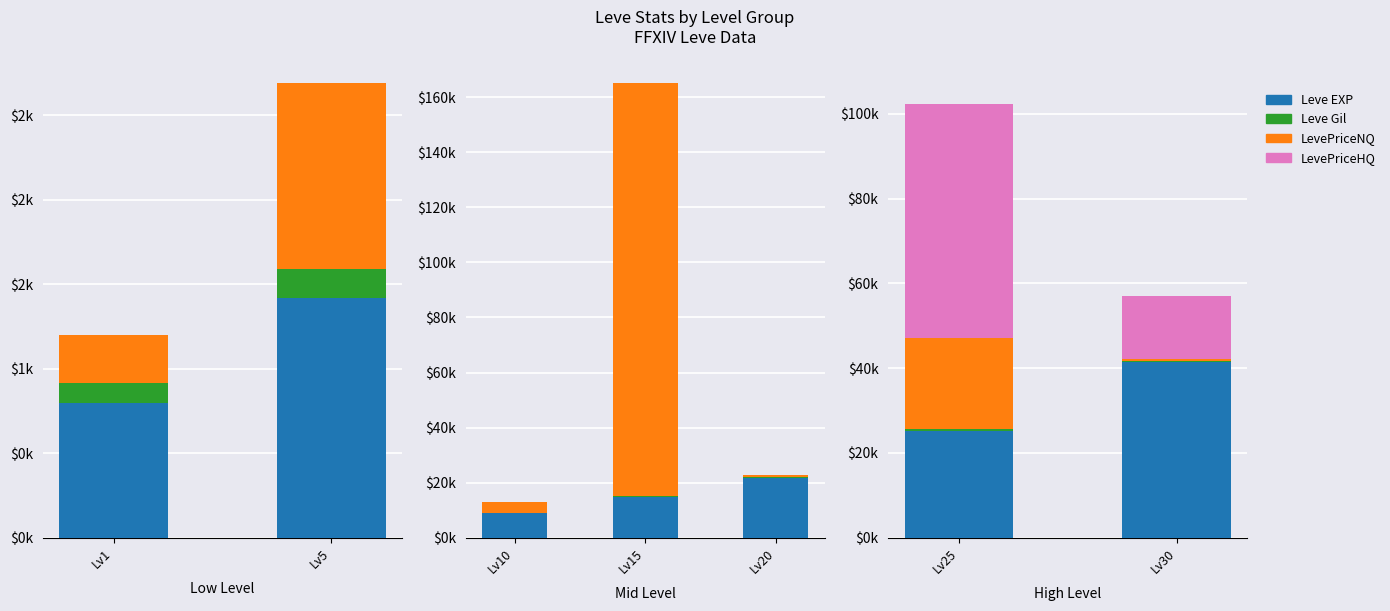

The value of LevePriceNQ at Lv30 is 0.8. True or false?

False